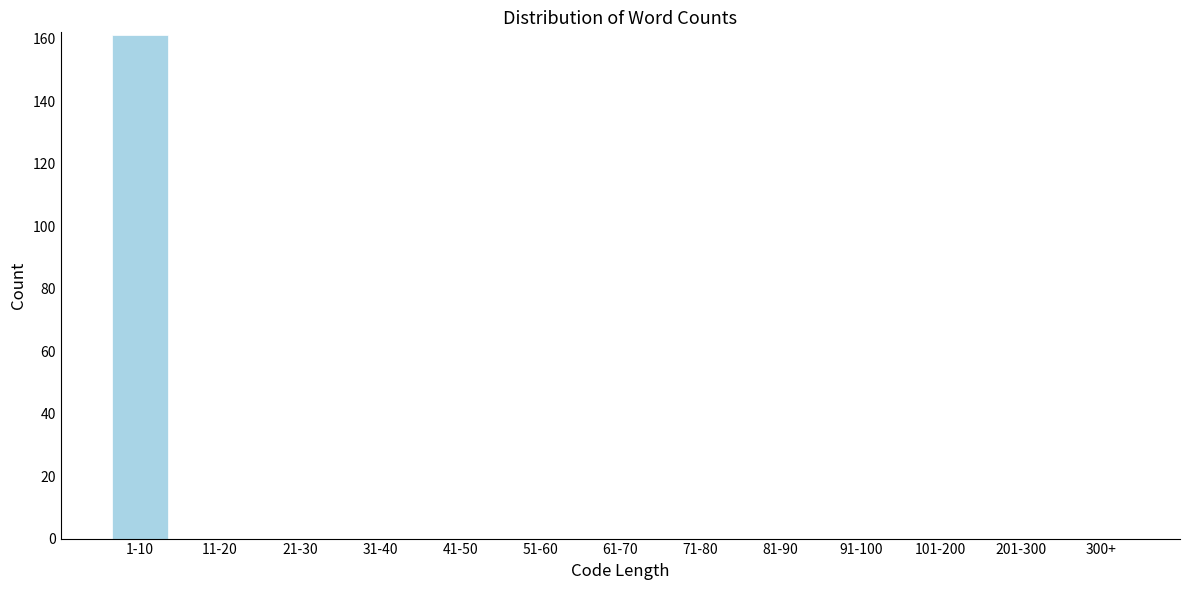

Reading left to right, extract all data points from this chart.

1-10=161	11-20=0	21-30=0	31-40=0	41-50=0	51-60=0	61-70=0	71-80=0	81-90=0	91-100=0	101-200=0	201-300=0	300+=0